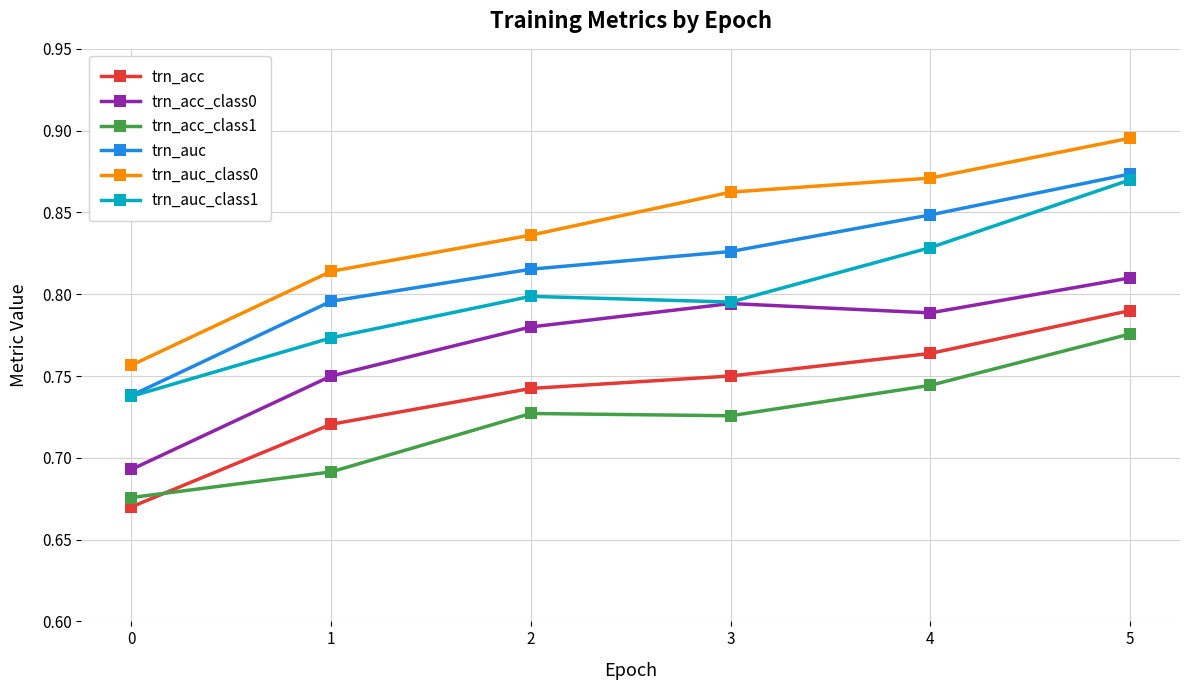

Which series has the widest spread of values?

trn_auc_class0